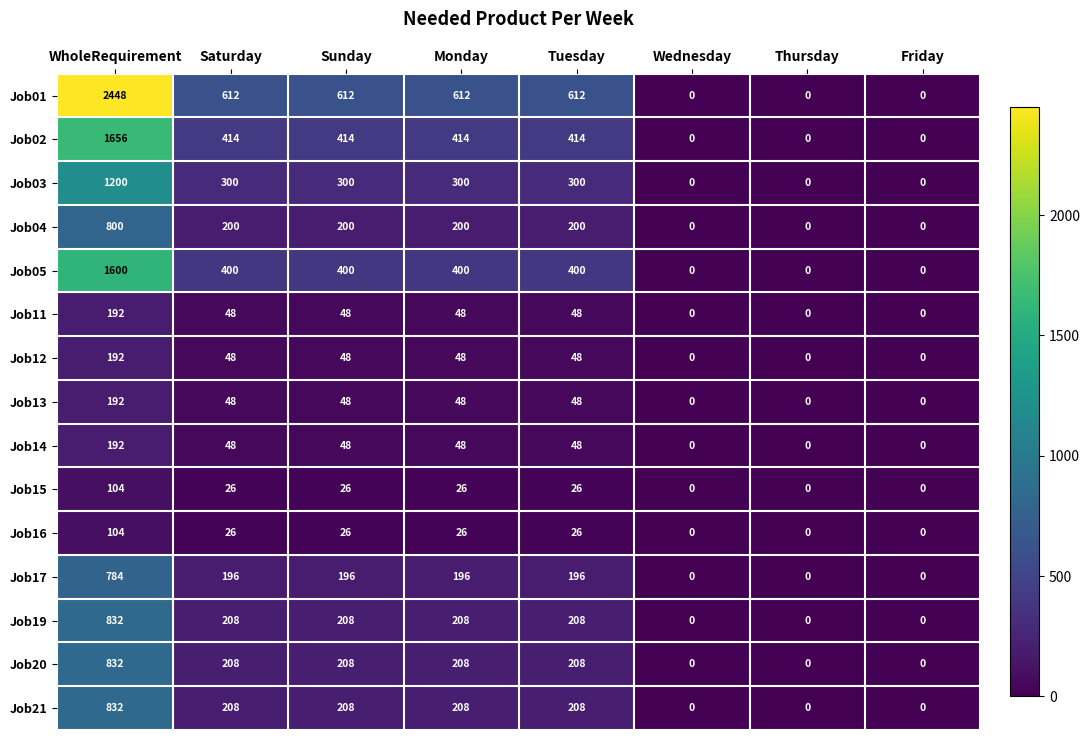

What is the spread (max minus min) of values at Saturday?

586